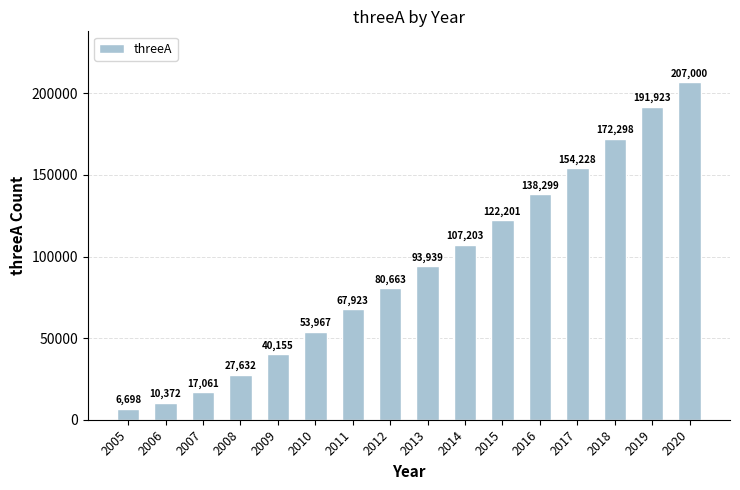

Where is the data nearest to the value 106849?

2014